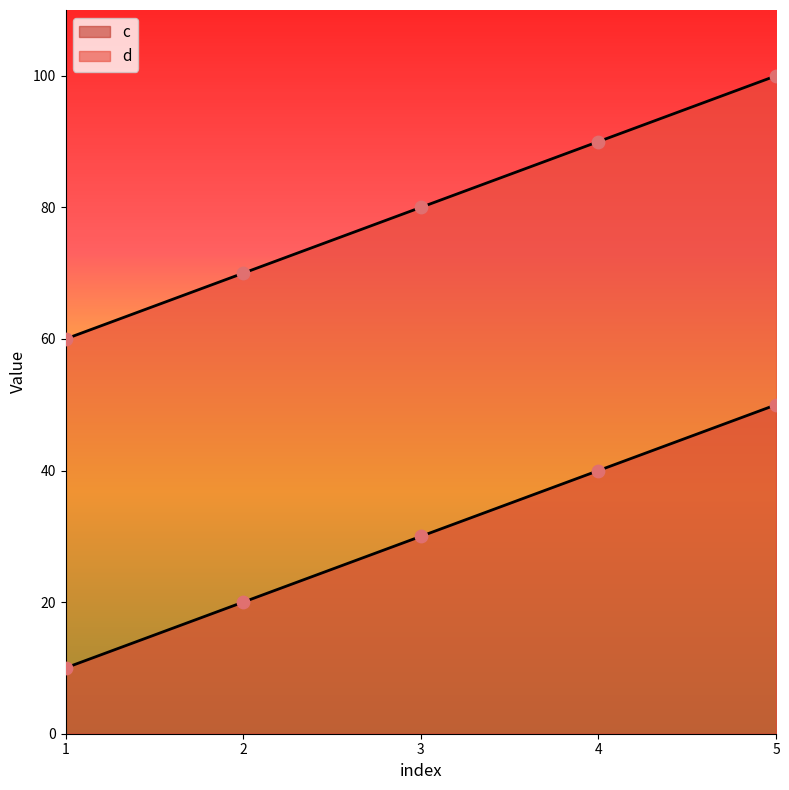

At how many categories does at least one series exceed 84?

2